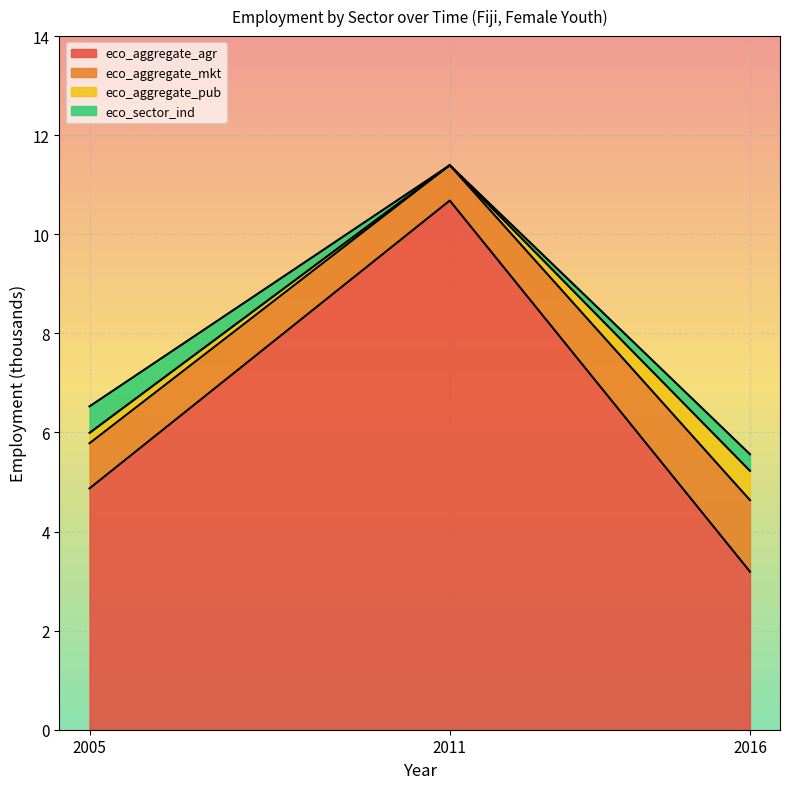

What is the average value of the eco_sector_ind series?

0.3